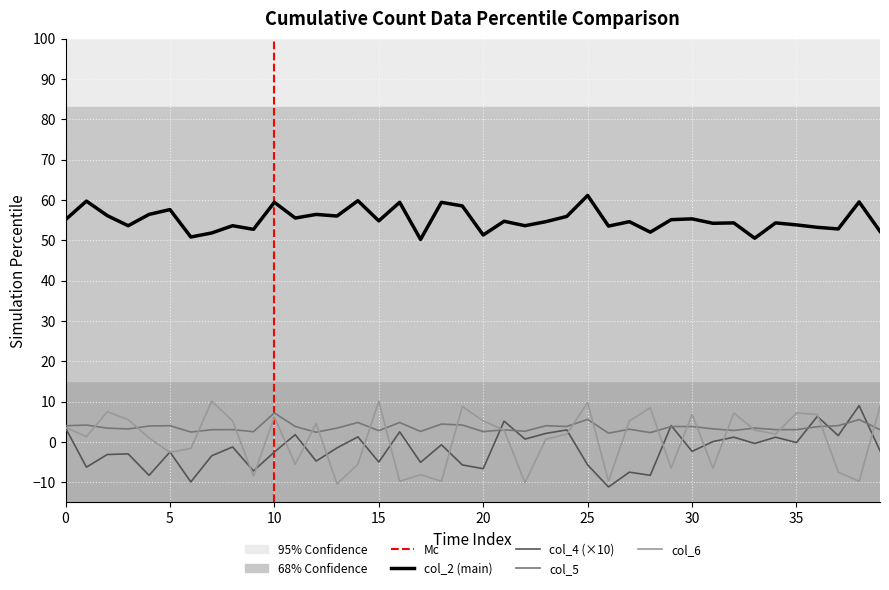

True or false: col_5 and col_2 cross at least once.

False